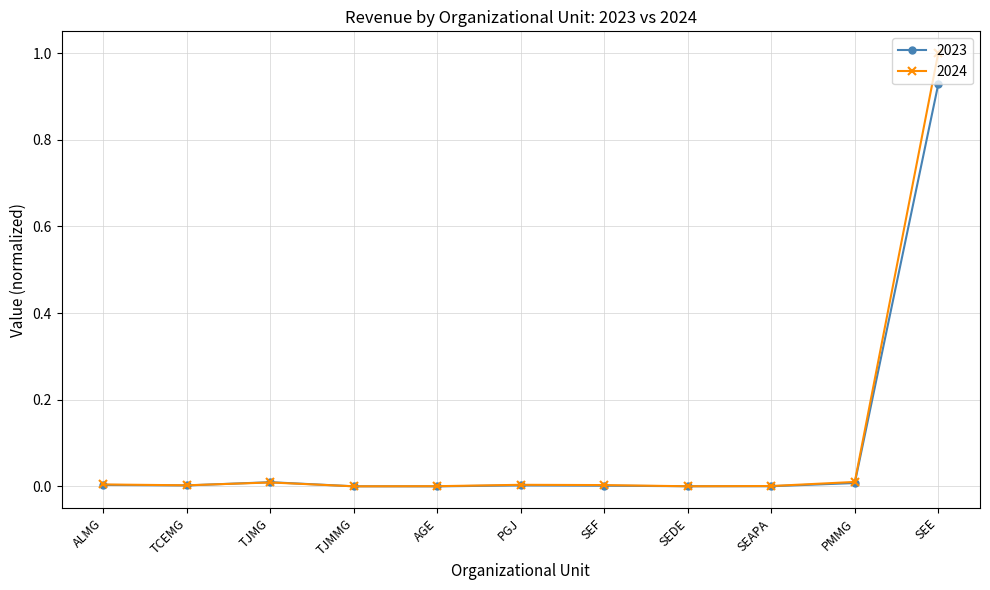

What is the label of the 7th point from the left?

SEF